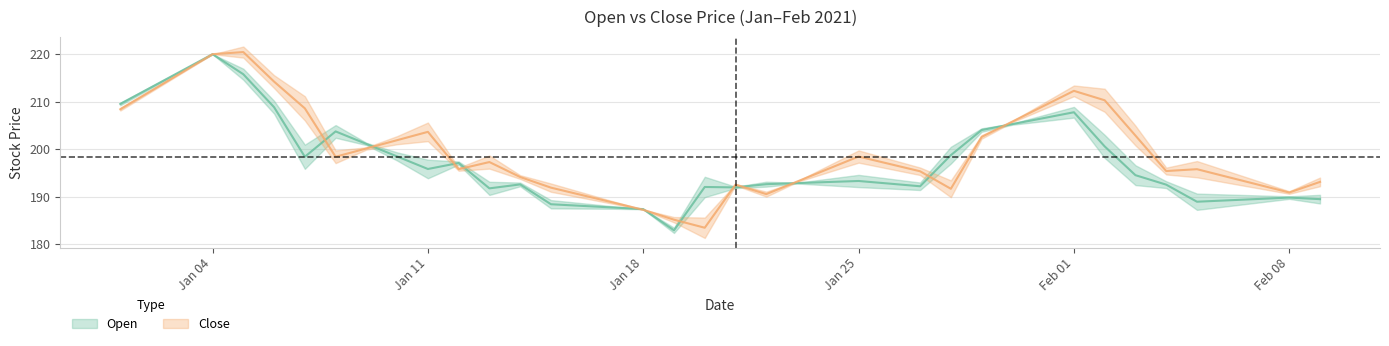

At which category is the sum across all series the highest?

Jan 04